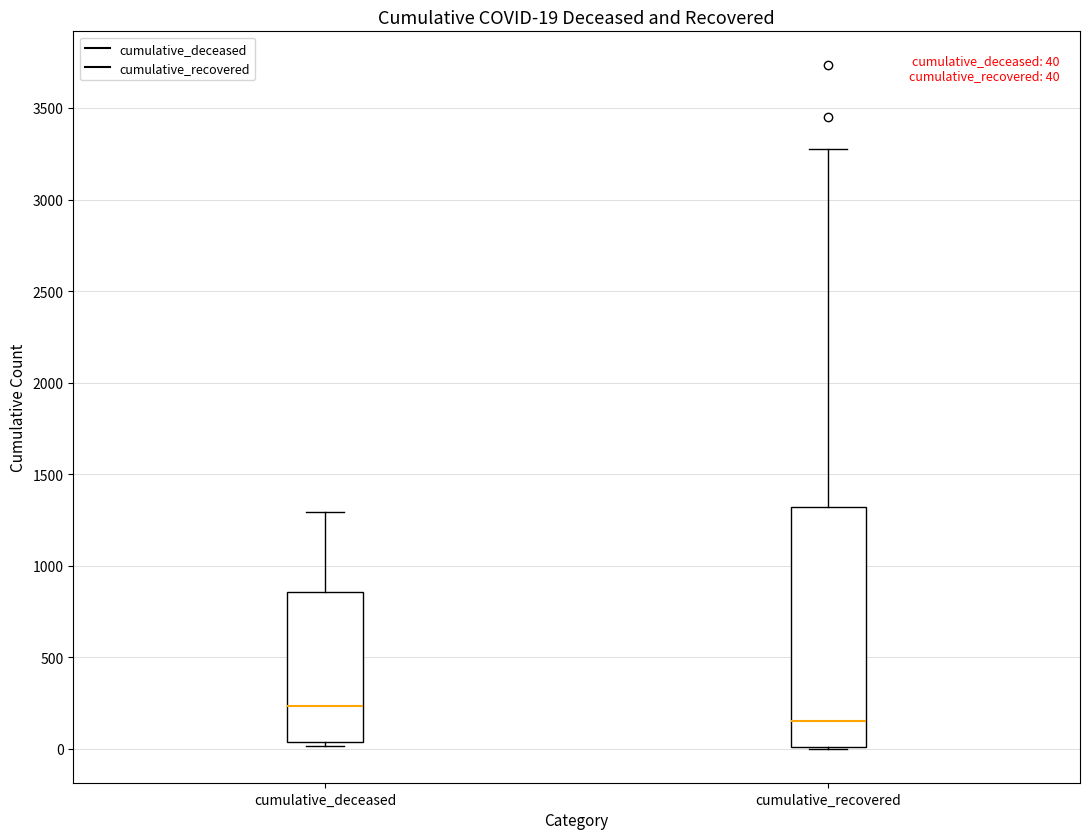

Comparing the boxes themselves (not the whiskers), which one is the tallest?

cumulative_recovered